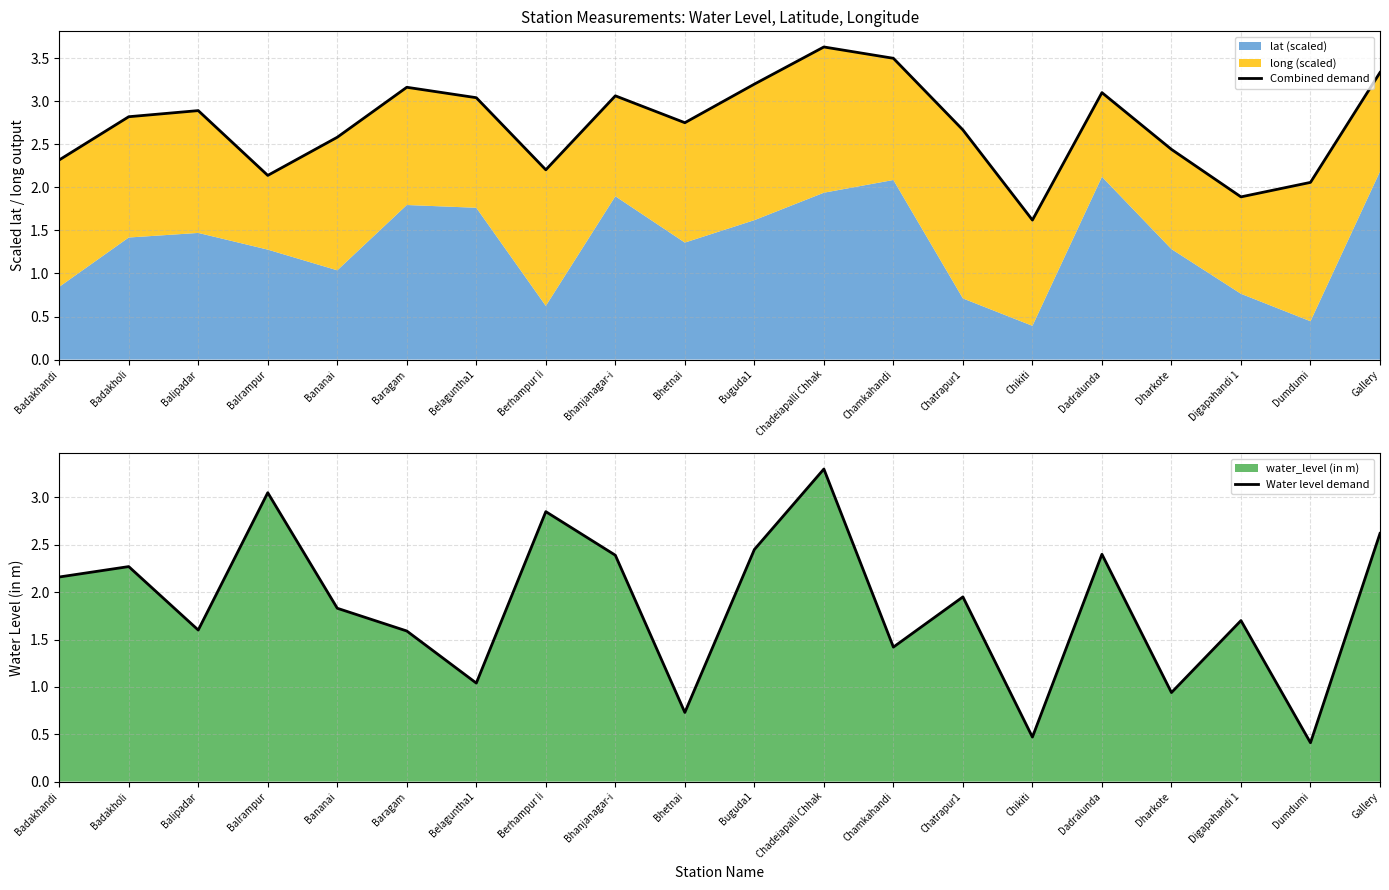

Which label corresponds to the smallest value in the chart?

Dumdumi